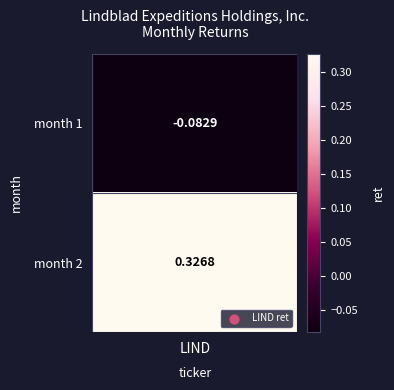

What is the sum of the values at 0 and 1?

0.2